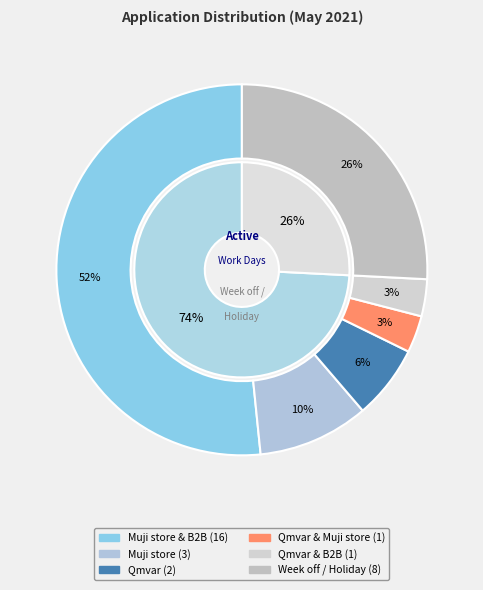

How many segments does this pie chart have?

6